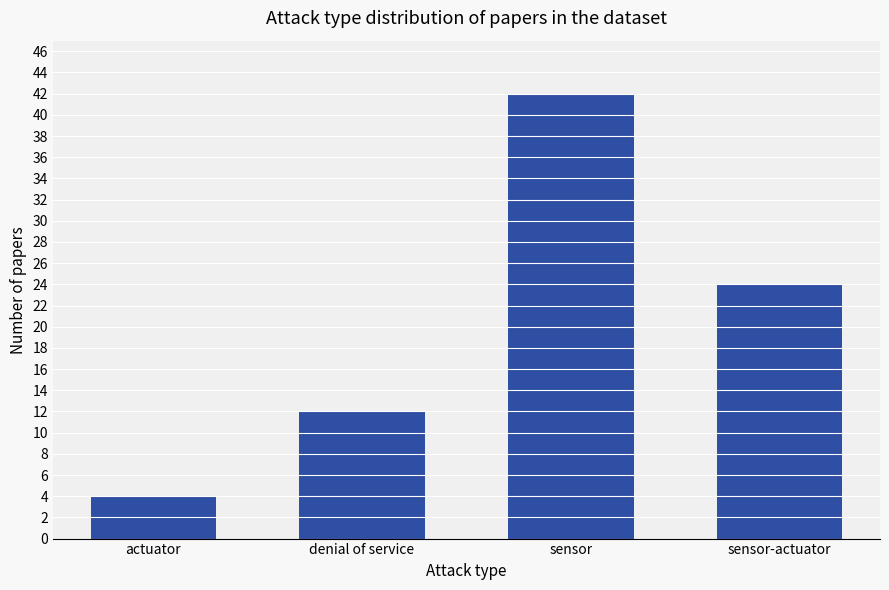

Rank the categories by value from highest to lowest.

sensor, sensor-actuator, denial of service, actuator